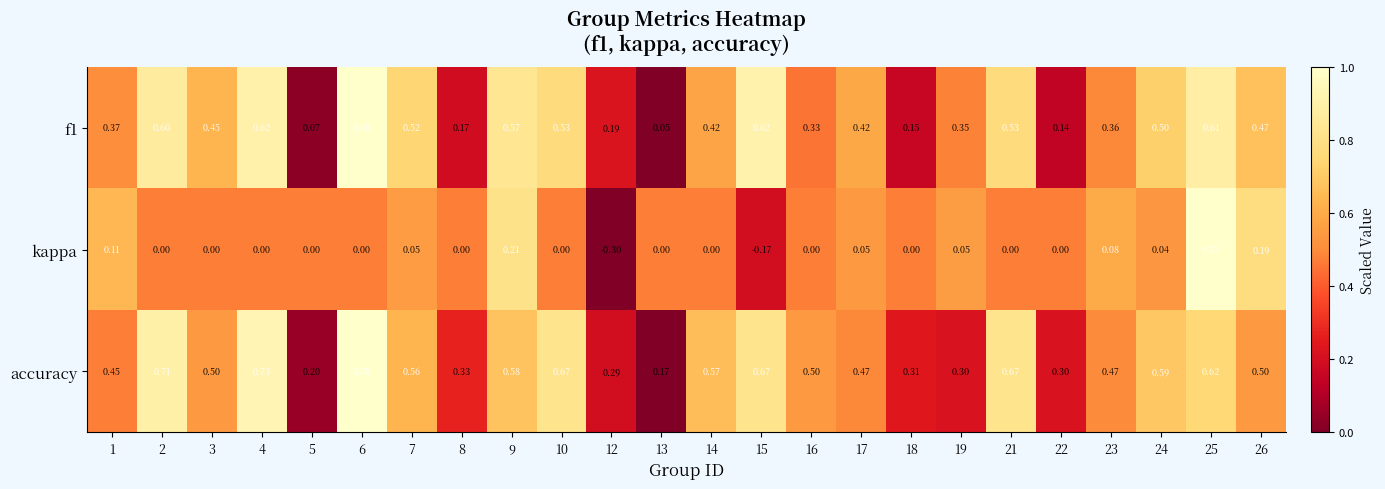

At how many categories does at least one series exceed 0?

24